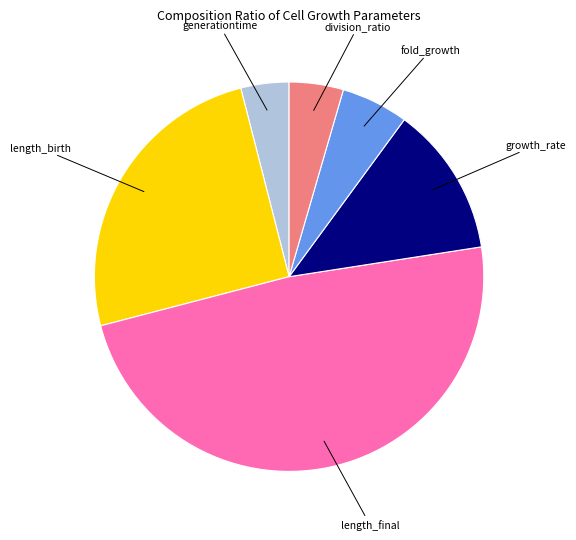

Is there a majority slice in this chart?

No